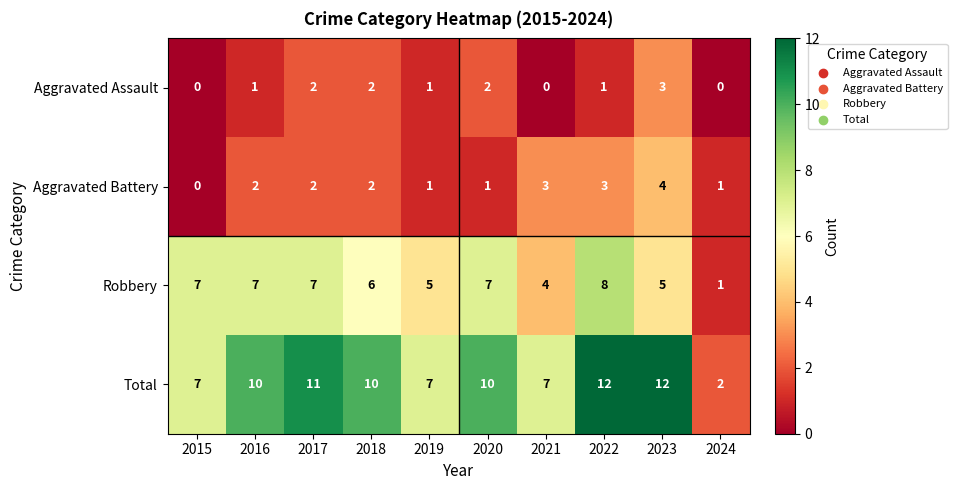

At 2021, list the series in order from smallest to largest.

Aggravated Assault, Aggravated Battery, Robbery, Total